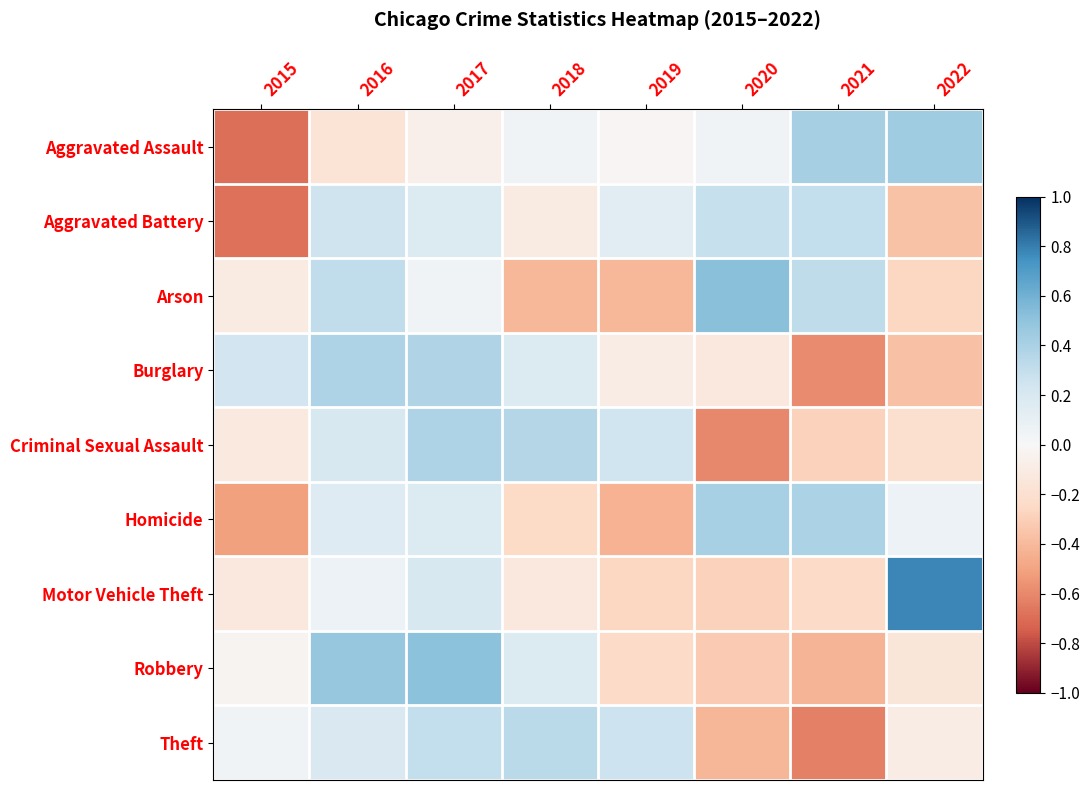

What is the spread (max minus min) of values at 2020?

1.1